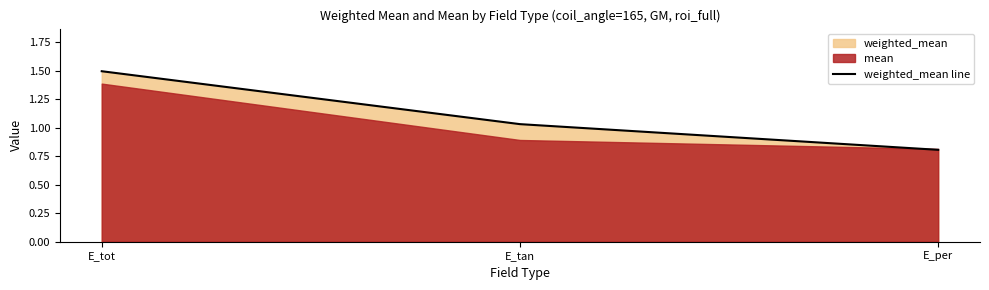

Reading left to right, what are all the values shown in this chart?

E_tot=1.5	E_tan=1.0	E_per=0.8